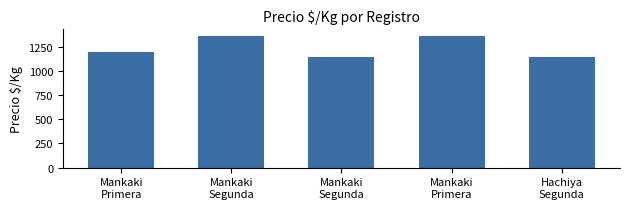

At which category does the chart reach its minimum across all series?

Mankaki
Segunda